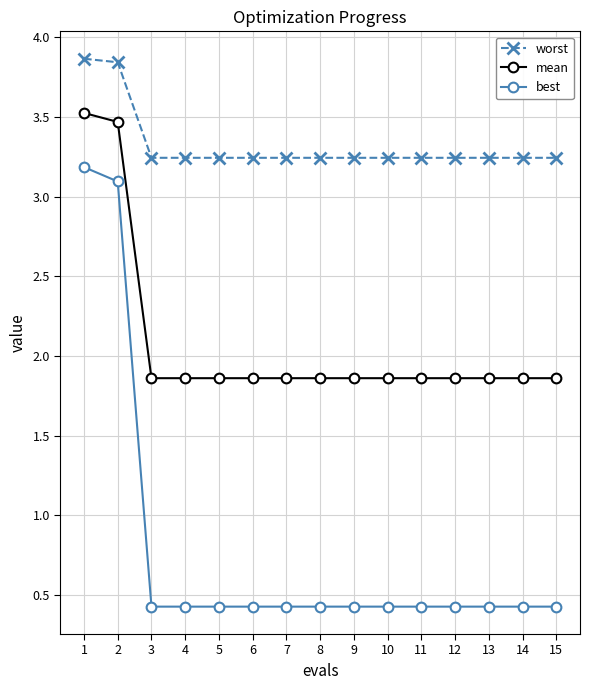

Is it true that worst equals 2.0 at 15?

False